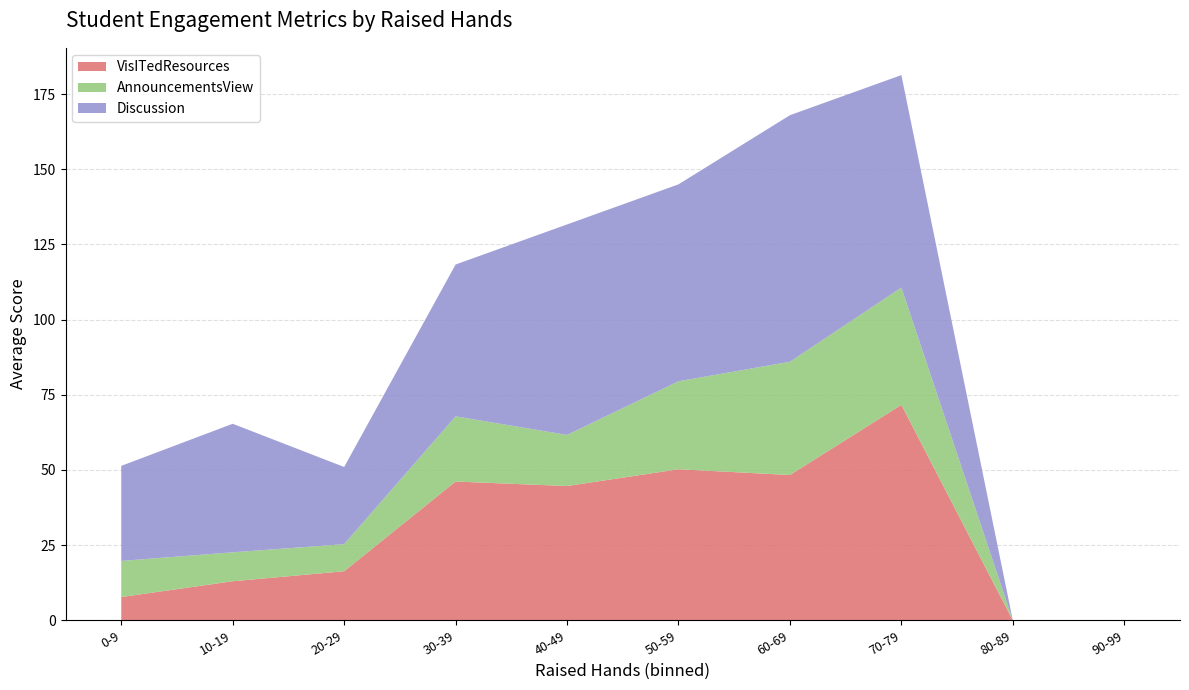

The value of VisITedResources at 70-79 is 71.7. True or false?

True